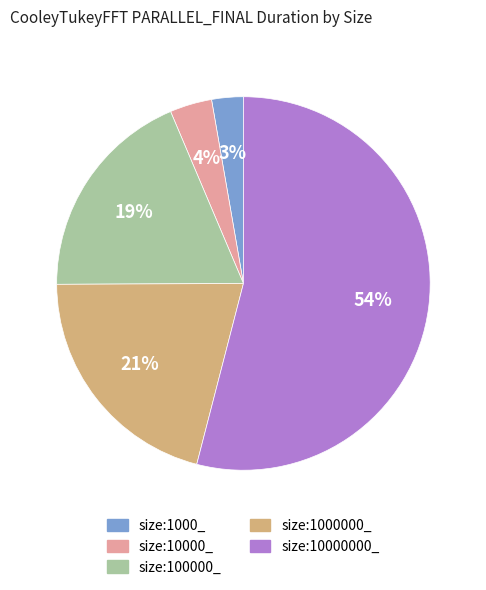

Is there a majority slice in this chart?

Yes